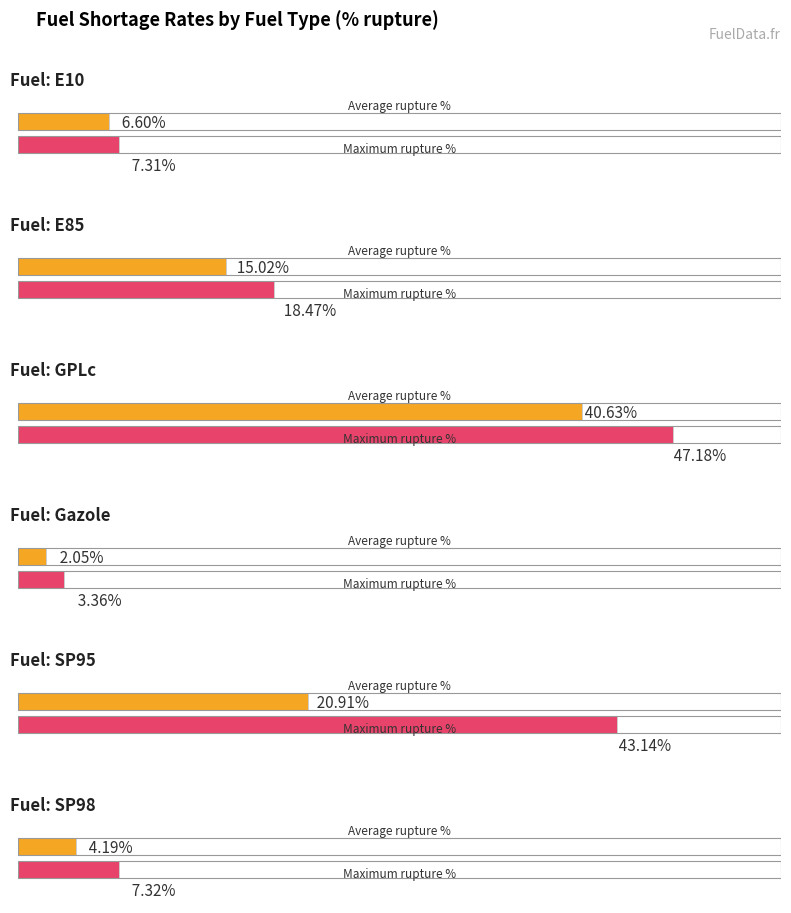

What is the average value of the Maximum pourcentage_rupture series?

21.1